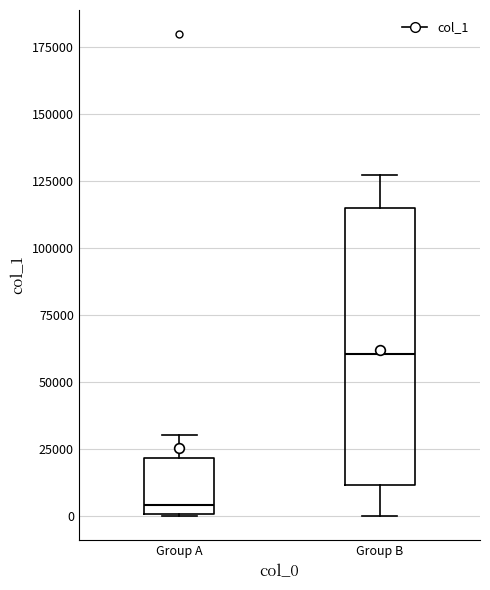

Reading left to right, read every box against the y-axis: the position of its median line, the range the box covers, and the ends of its whiskers. The values are not printed on the chart, so give them approximately, as read against the axis.

Group A: median 5000, box 0 to 20000, whiskers 0 to 30000
Group B: median 60000, box 10000 to 115000, whiskers 0 to 125000